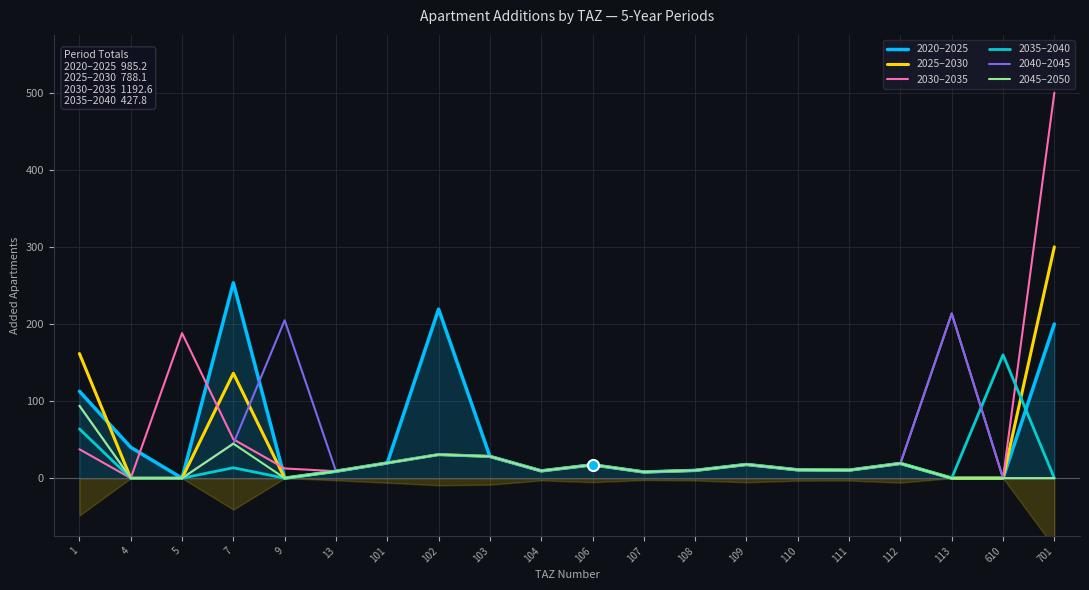

True or false: 2020–2025 has a value of 353.4 at 701.

False